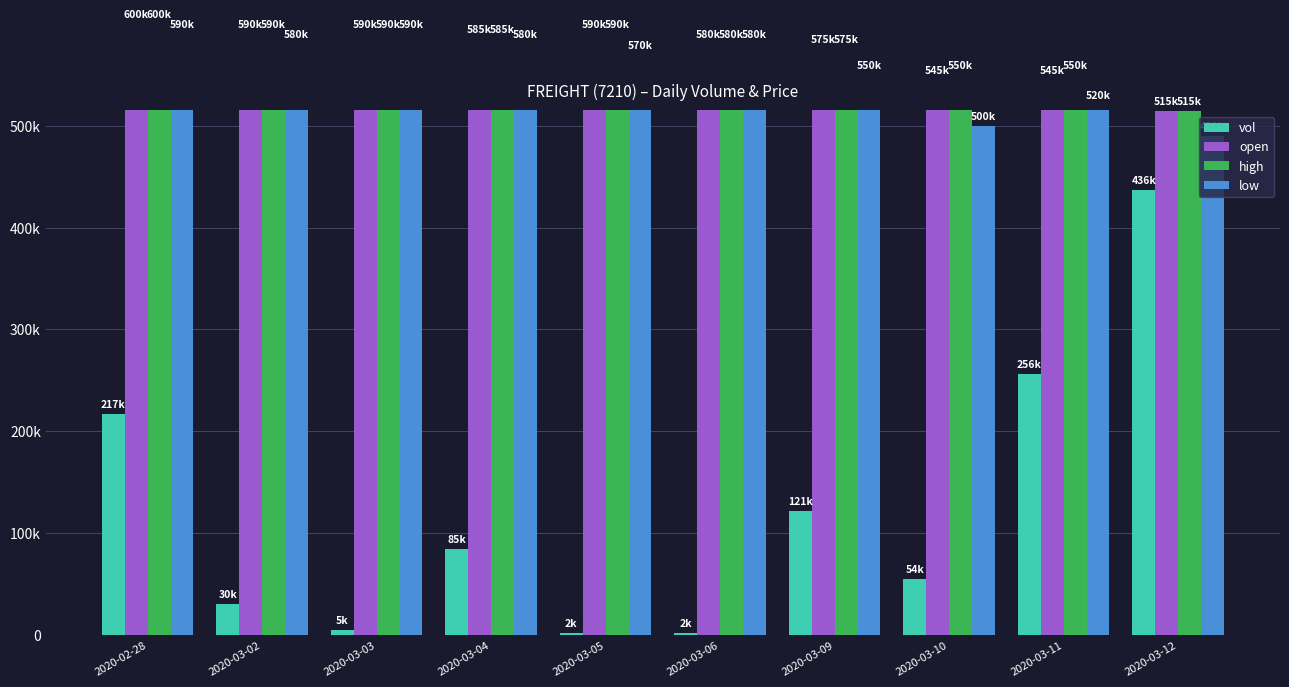

List the labels in order of high value, smallest first.

2020-03-12, 2020-03-10, 2020-03-11, 2020-03-09, 2020-03-06, 2020-03-04, 2020-03-02, 2020-03-03, 2020-03-05, 2020-02-28